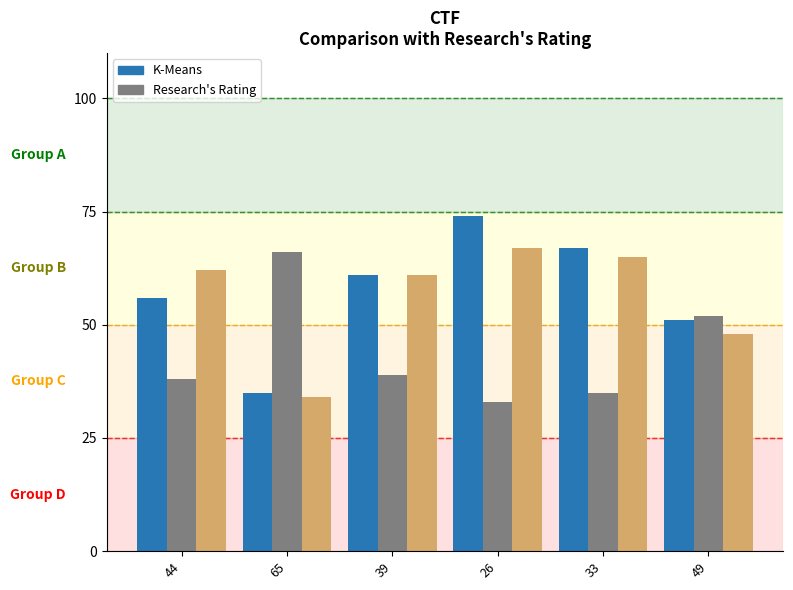

Does the chart contain any negative values?

No